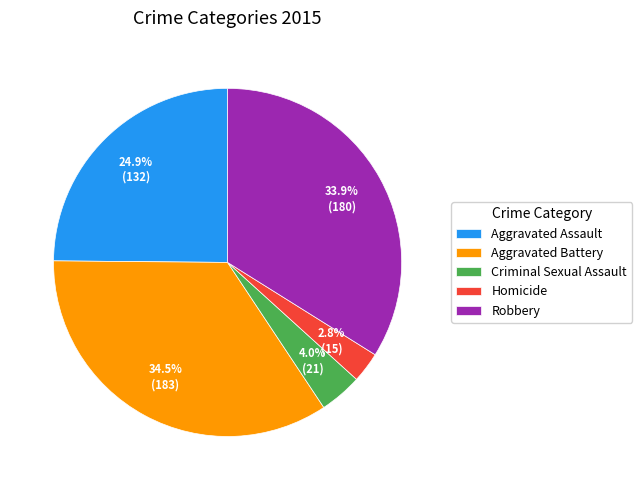

Count the number of slices in the pie.

5